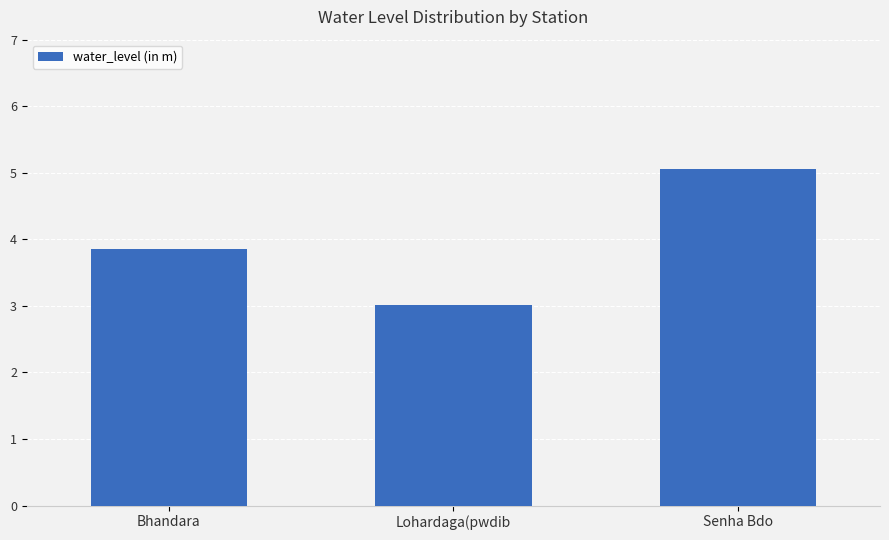

What is the difference between the maximum and minimum values?

2.0